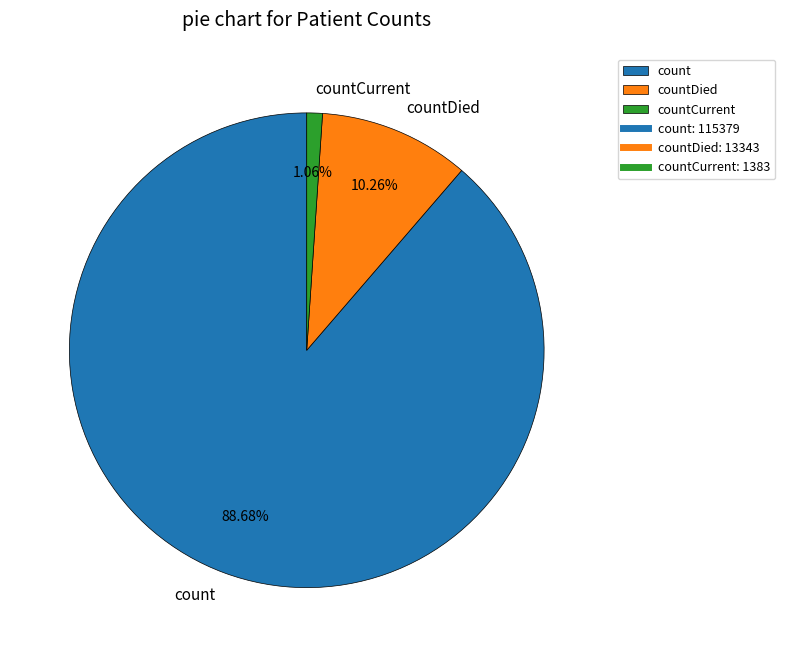

True or false: countDied accounts for 5% of the total.

False